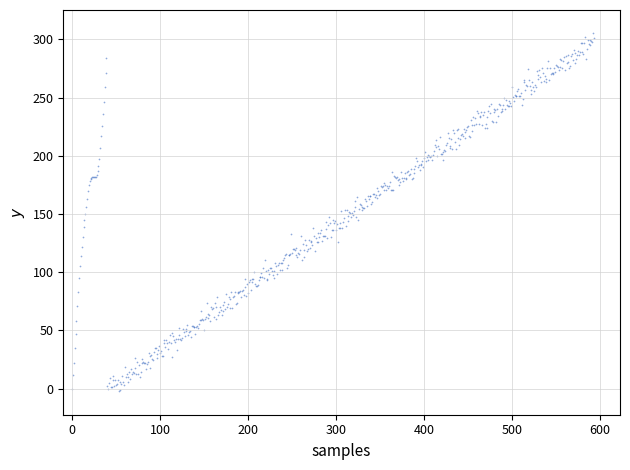

What is the range of Y values (max minus min)?

307.8